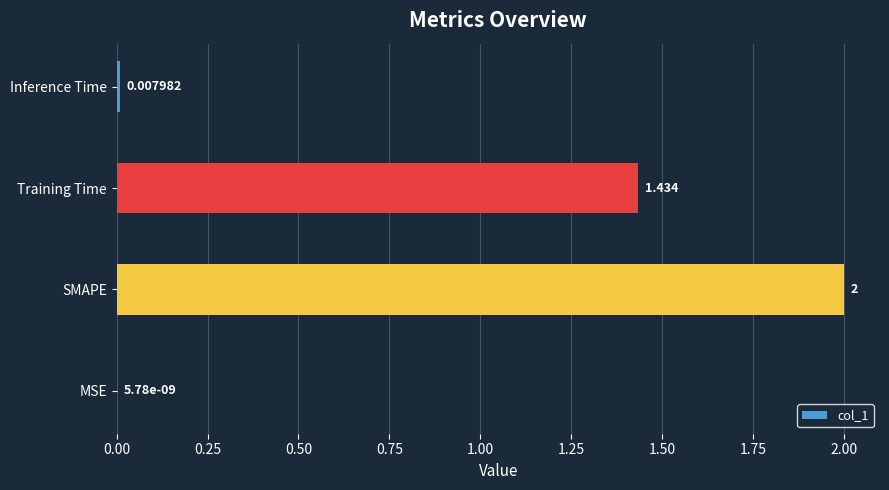

Which category has the highest value across all series?

SMAPE